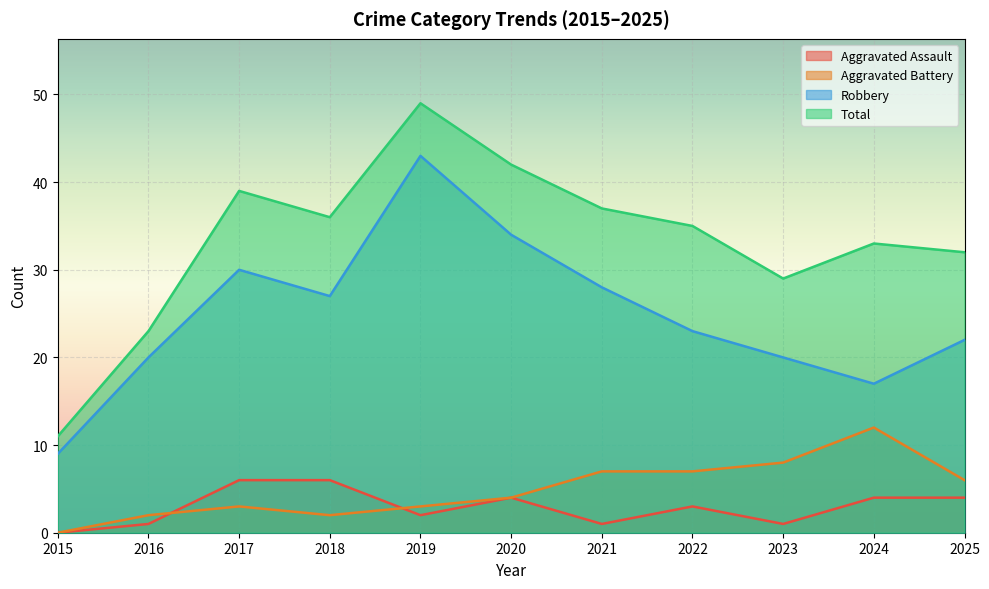

Rank the series at 2016 from highest to lowest value.

Total, Robbery, Aggravated Battery, Aggravated Assault